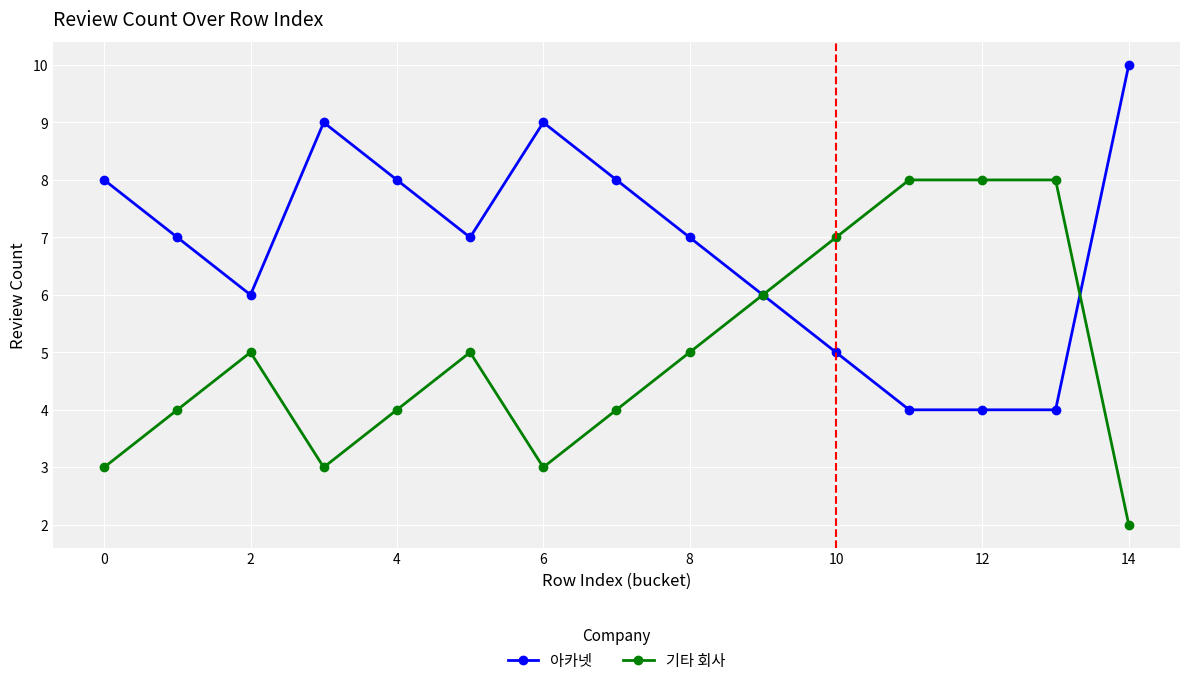

List the series in order of their peak value, highest first.

아카넷, 기타 회사